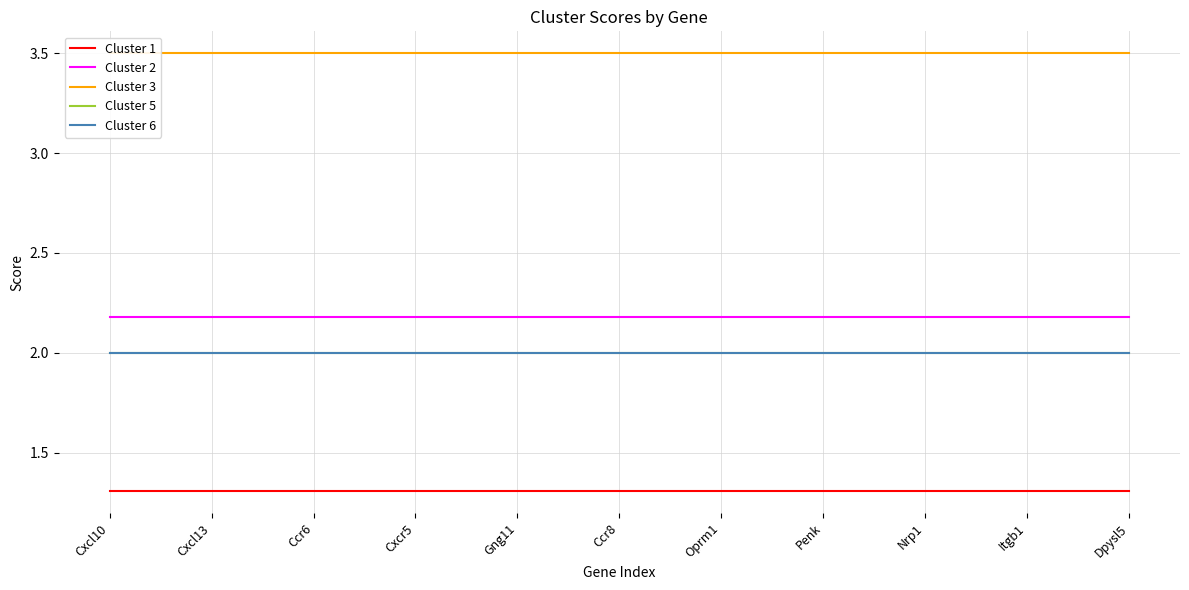

The Cluster 6 series shows 1.3 at Nrp1. True or false?

False